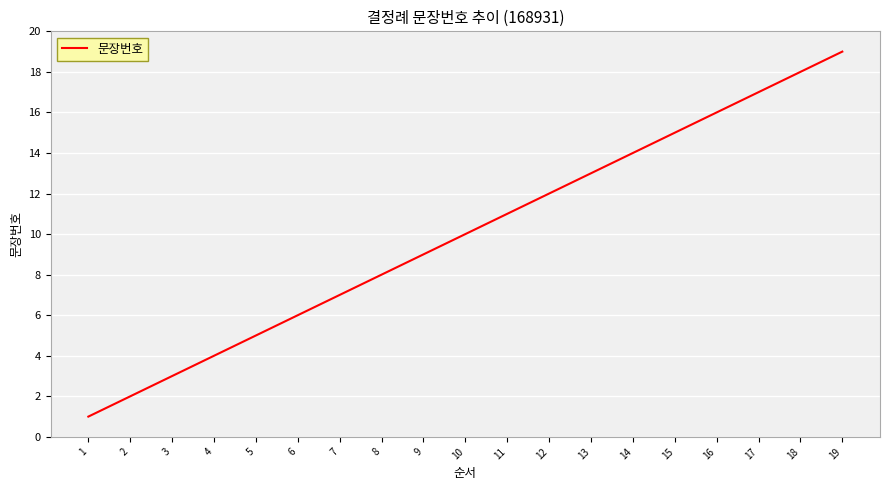

Count the number of data series in this chart.

1